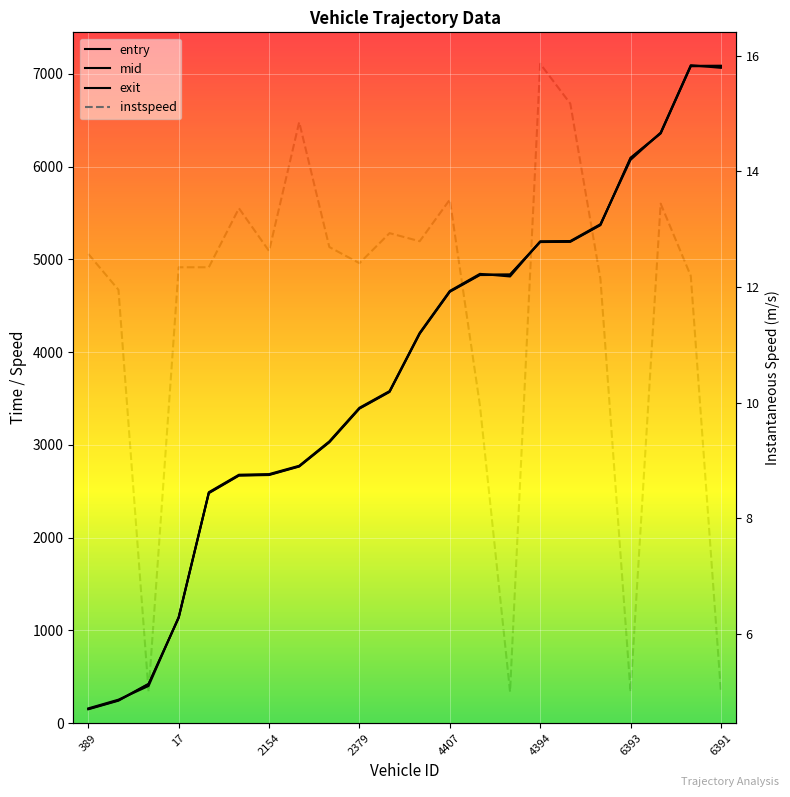

What is the label of the 4th point from the right?

6393